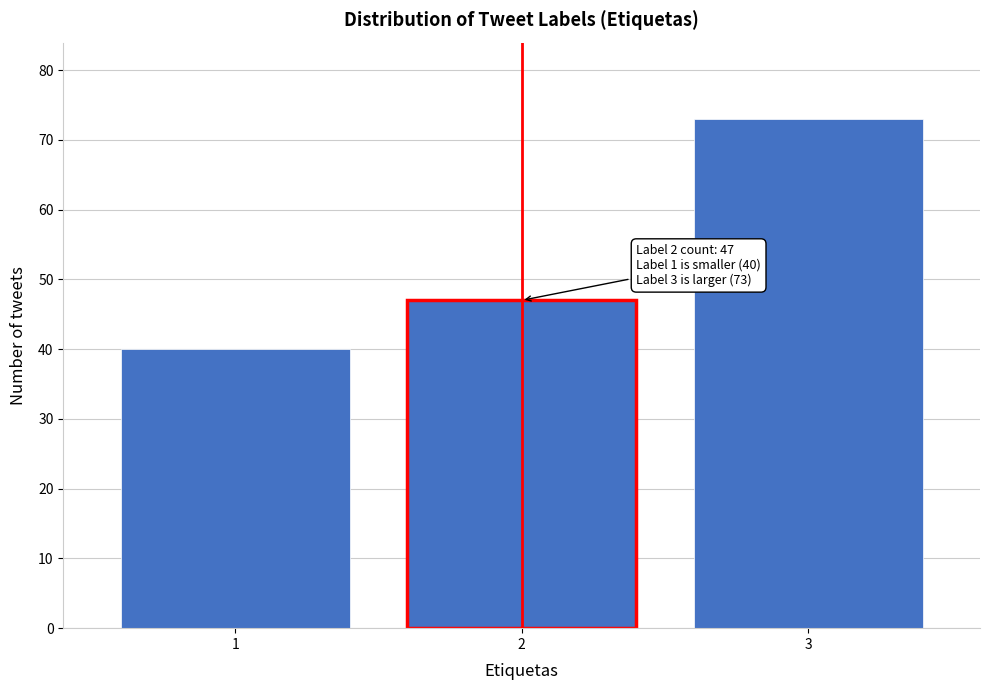

Reading right to left, transcribe all the data shown in this chart.

73	47	40